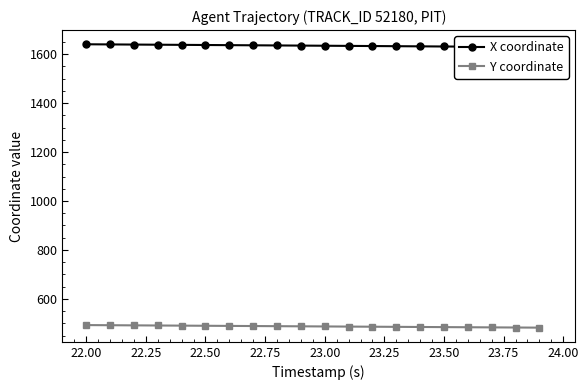

What are all the series names shown in the legend?

X coordinate, Y coordinate